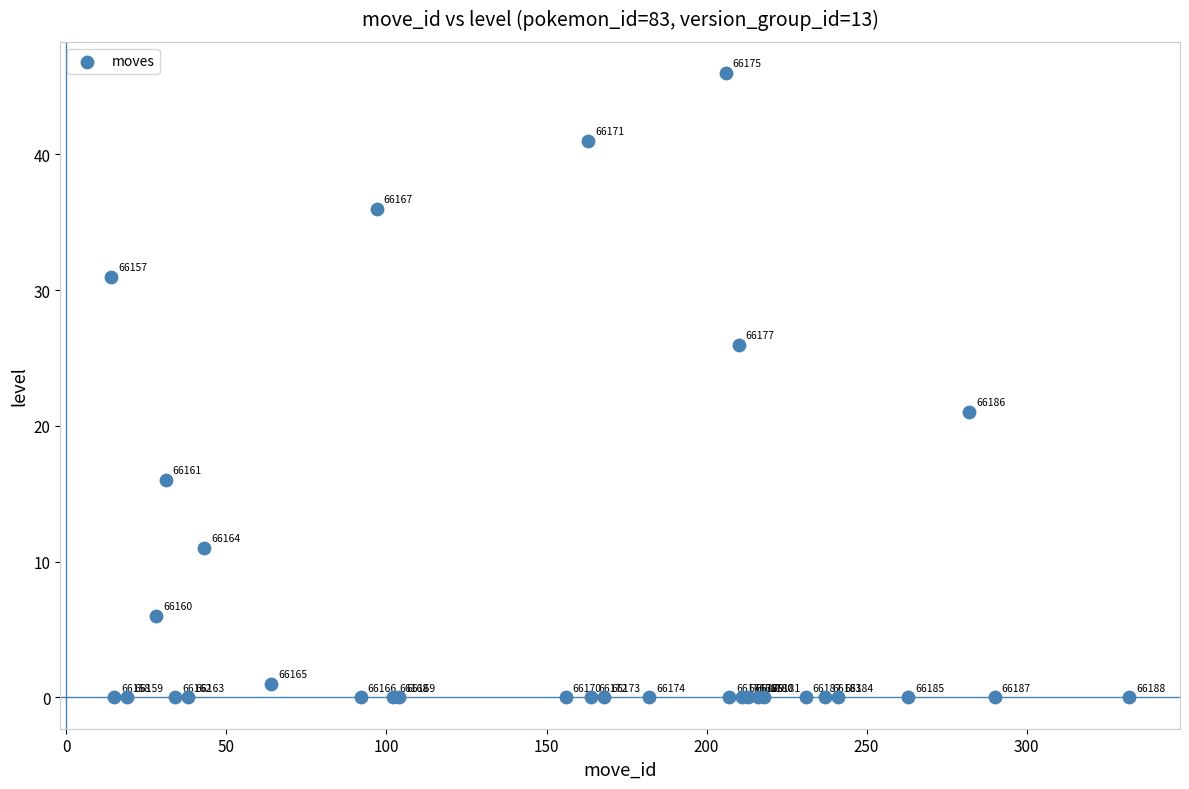

What Y value in the scatter plot is closest to 23?

21